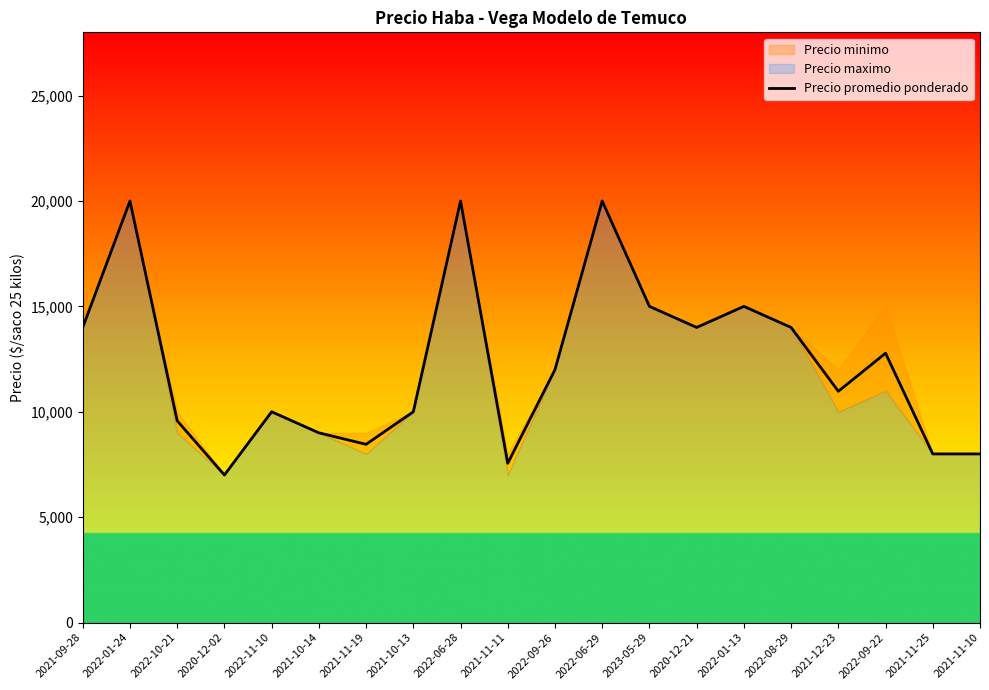

What is the minimum value shown in the chart?

7000